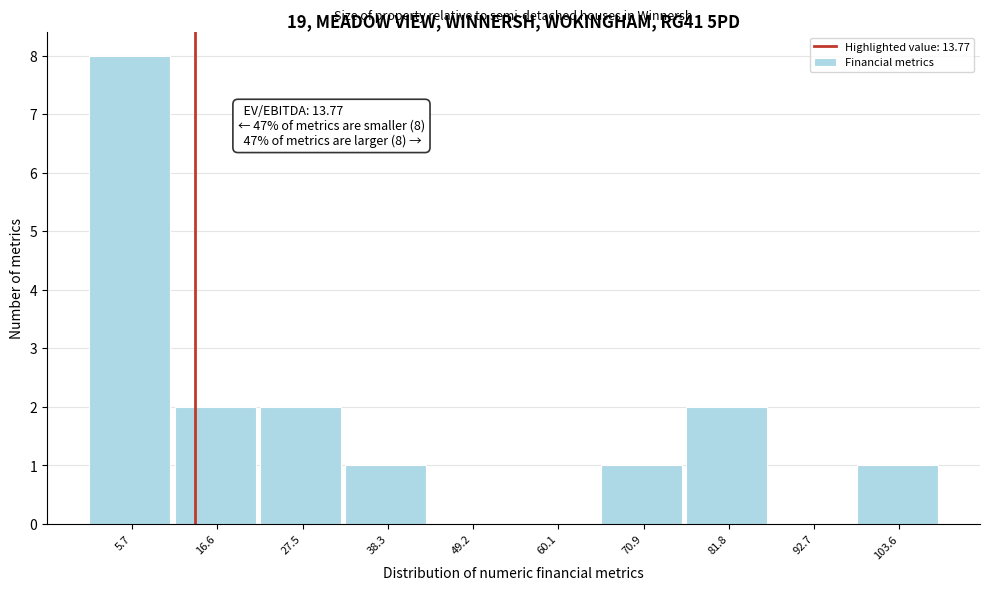

Which range on the x-axis has the tallest bar?

0 to 12